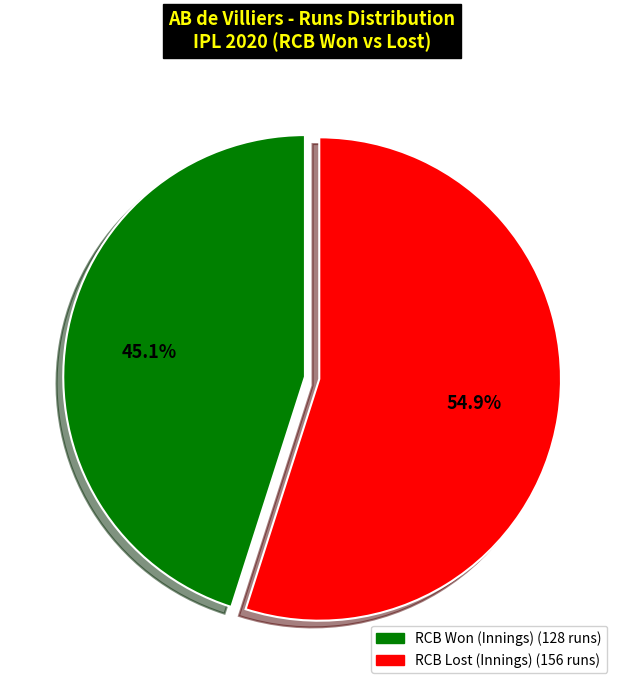

Is there a majority slice in this chart?

Yes